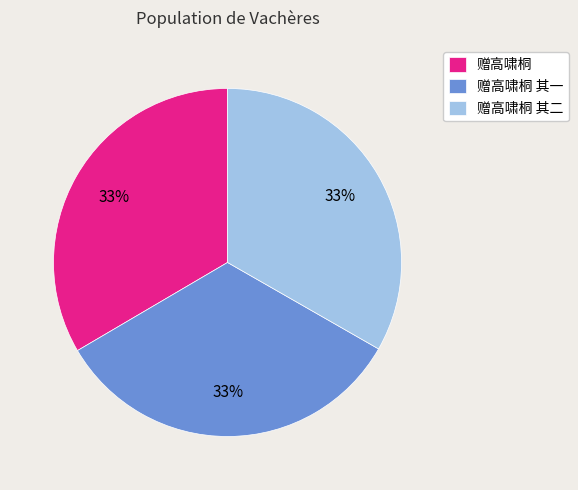

What is the ratio of the value at 赠高啸桐 其一 to the value at 赠高啸桐 其二?

1.0